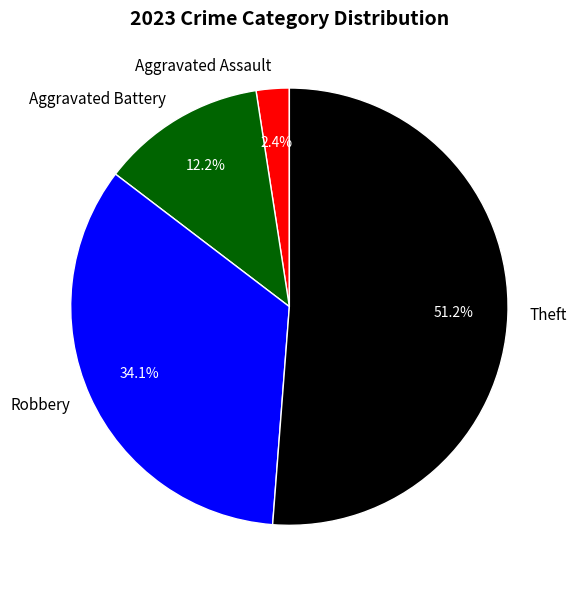

How many slices are in this pie chart?

4